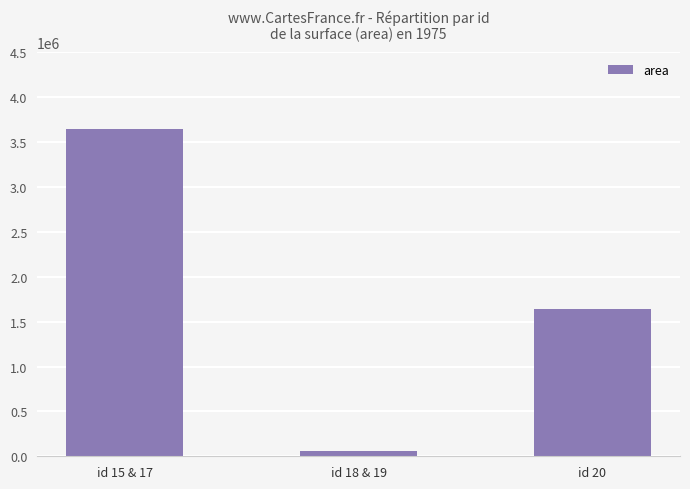

What is the difference between the second highest and minimum values?

1577917